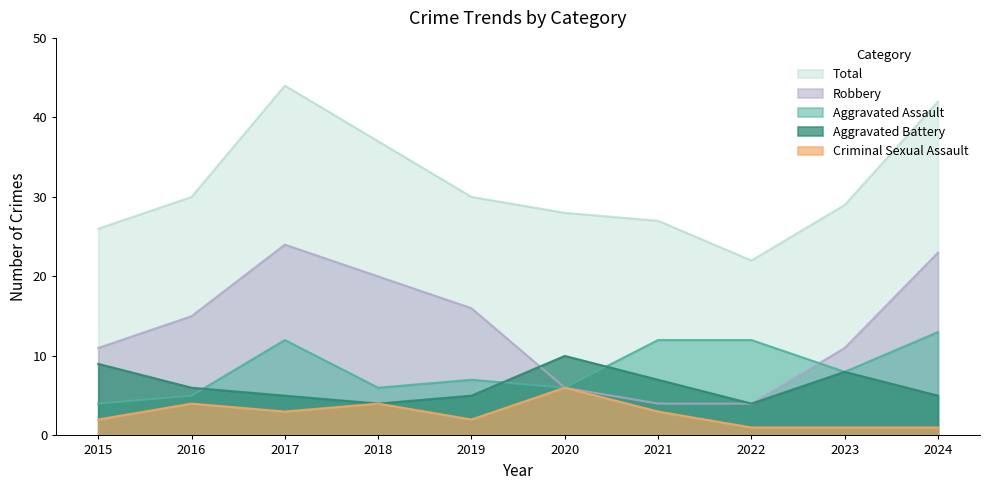

The value of Criminal Sexual Assault at 2020 is 6. True or false?

True